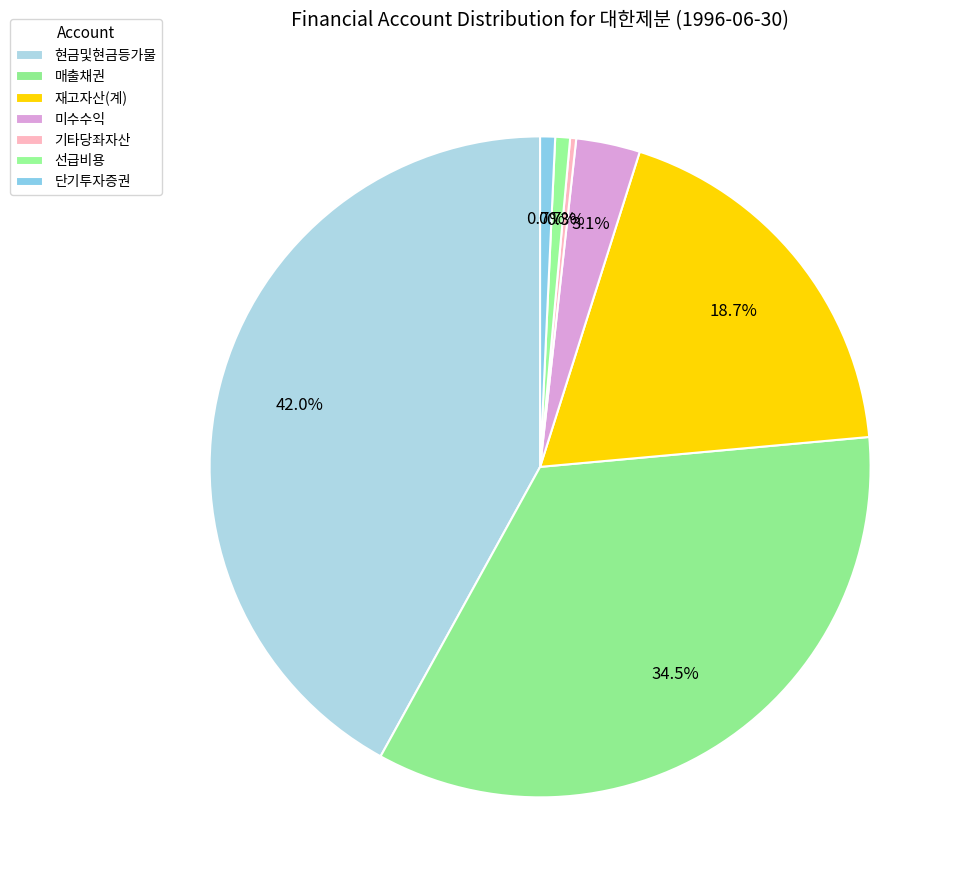

Combined, do 기타당좌자산 and 현금및현금등가물 account for over 50%?

No